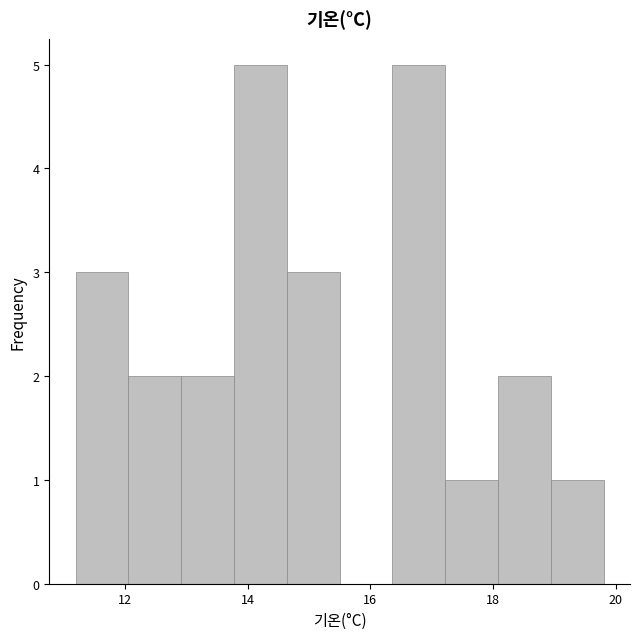

Reading left to right, list every bar in this chart as the range it spans on the x-axis followed by its height. Neither the bar edges nor the heights are printed on the chart, so give them approximately, as read against the axes.

11.20 to 12.06: 3
12.06 to 12.92: 2
12.92 to 13.78: 2
13.78 to 14.64: 5
14.64 to 15.50: 3
15.50 to 16.36: 0
16.36 to 17.22: 5
17.22 to 18.08: 1
18.08 to 18.94: 2
18.94 to 19.80: 1